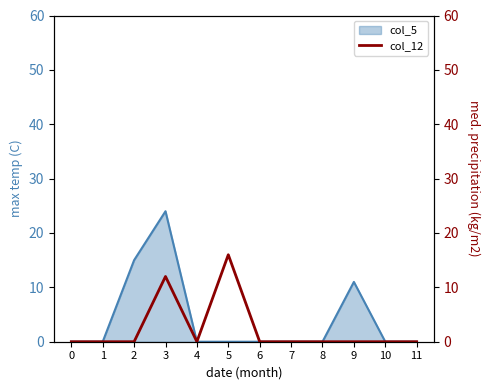

What is the maximum value for col_5?

24